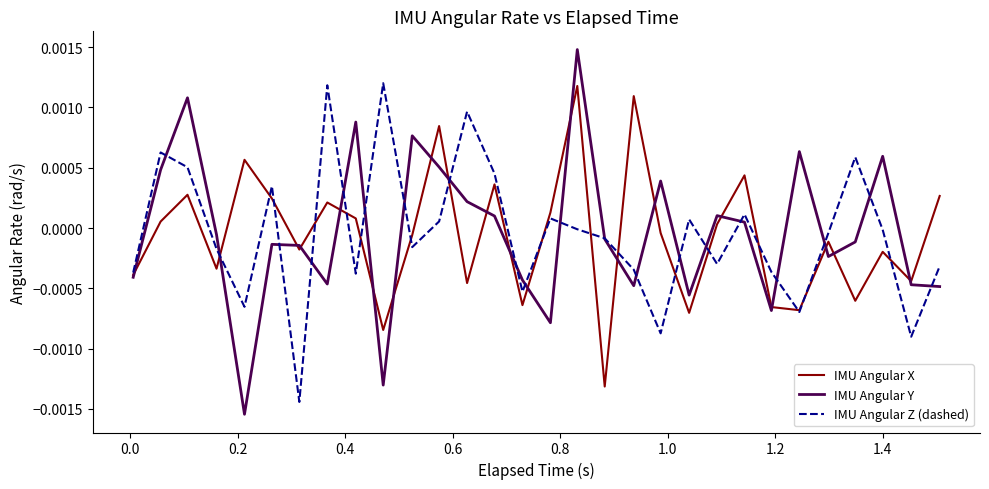

Count the number of data series in this chart.

3